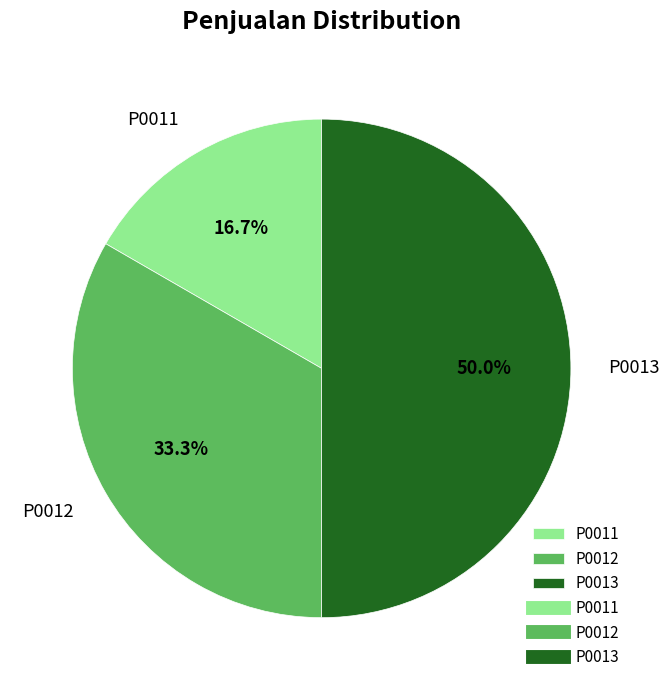

How many slices are in this pie chart?

3